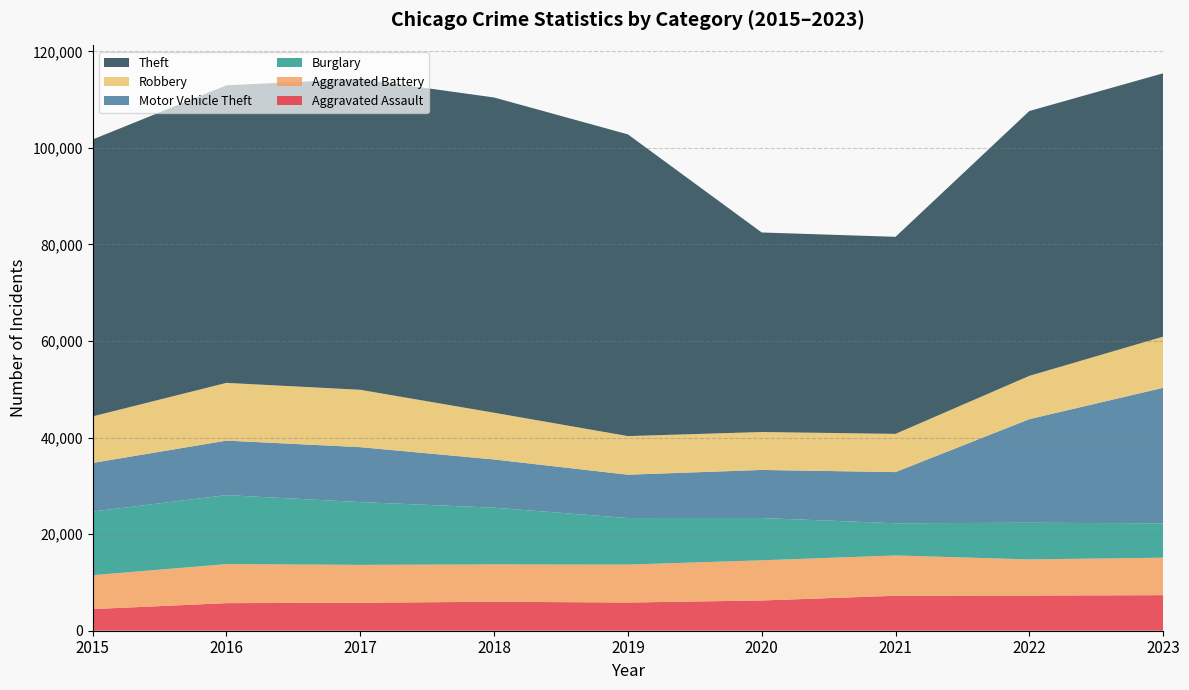

Reading left to right, transcribe all the data shown in this chart.

Aggravated Assault: 2015=4480	2016=5712	2017=5793	2018=6001	2019=5841	2020=6263	2021=7242	2022=7281	2023=7367
Aggravated Battery: 2015=7019	2016=8086	2017=7845	2018=7735	2019=7857	2020=8319	2021=8347	2022=7489	2023=7756
Burglary: 2015=13184	2016=14289	2017=13001	2018=11747	2019=9638	2020=8758	2021=6662	2022=7595	2023=7118
Motor Vehicle Theft: 2015=10068	2016=11286	2017=11380	2018=9985	2019=8977	2020=9959	2021=10603	2022=21451	2023=28069
Robbery: 2015=9638	2016=11960	2017=11880	2018=9681	2019=7995	2020=7855	2021=7918	2022=8965	2023=10596
Theft: 2015=57350	2016=61621	2017=64386	2018=65287	2019=62492	2020=41326	2021=40807	2022=54851	2023=54543